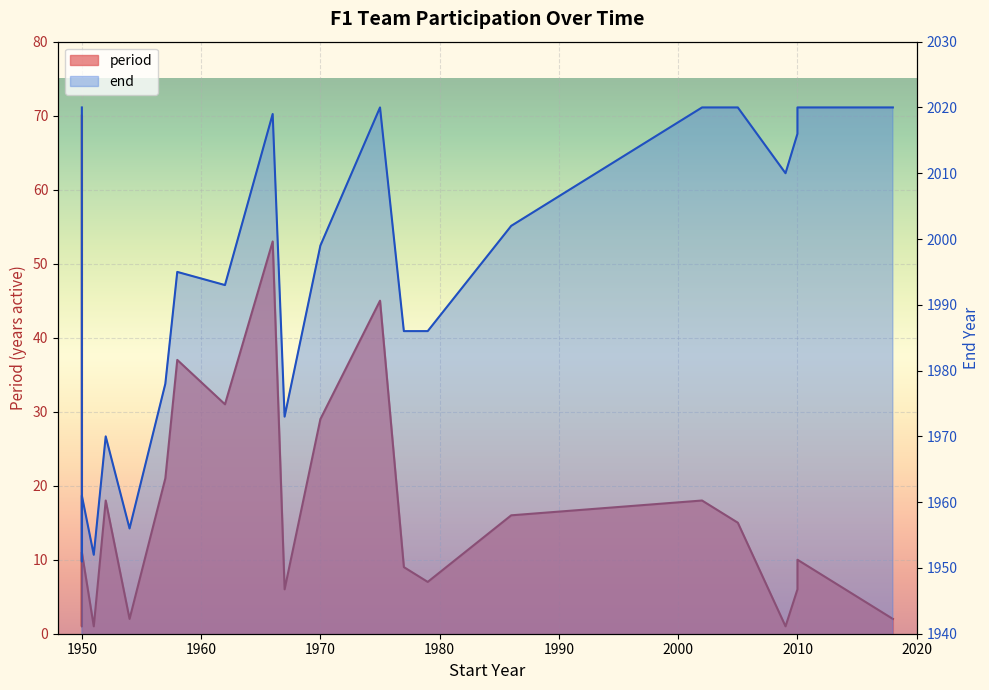

The value of period at 1952 is 30. True or false?

False